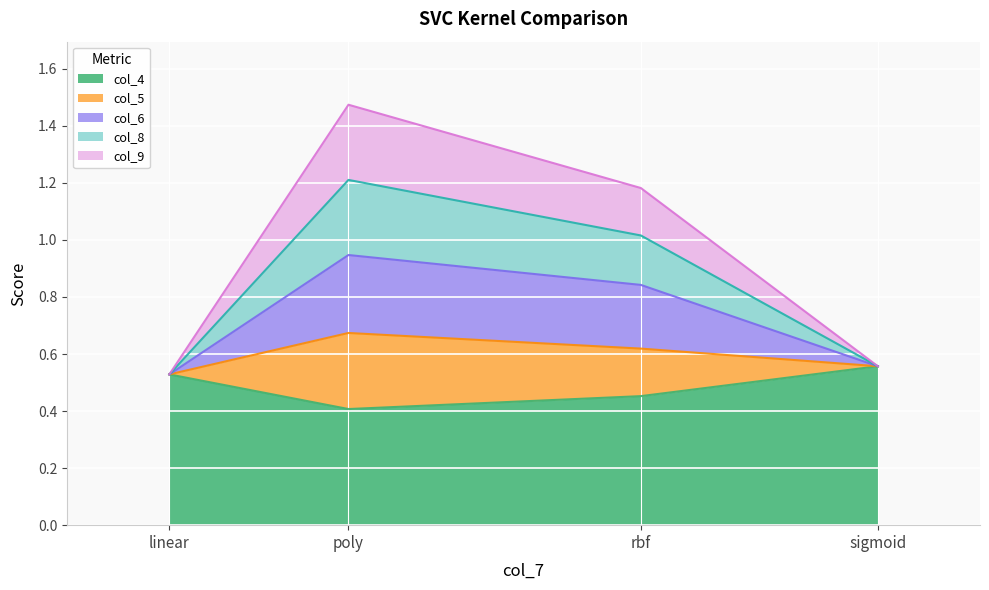

True or false: col_5 and col_9 cross at least once.

False